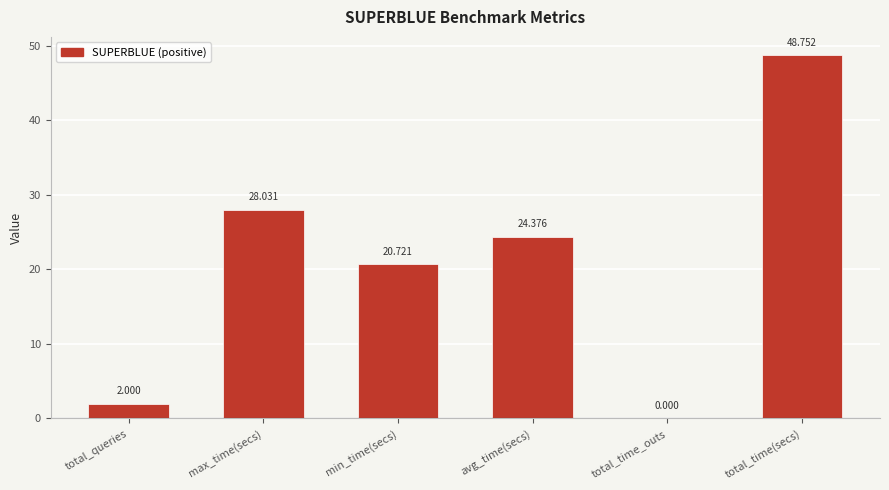

How many data points does each series have?

6